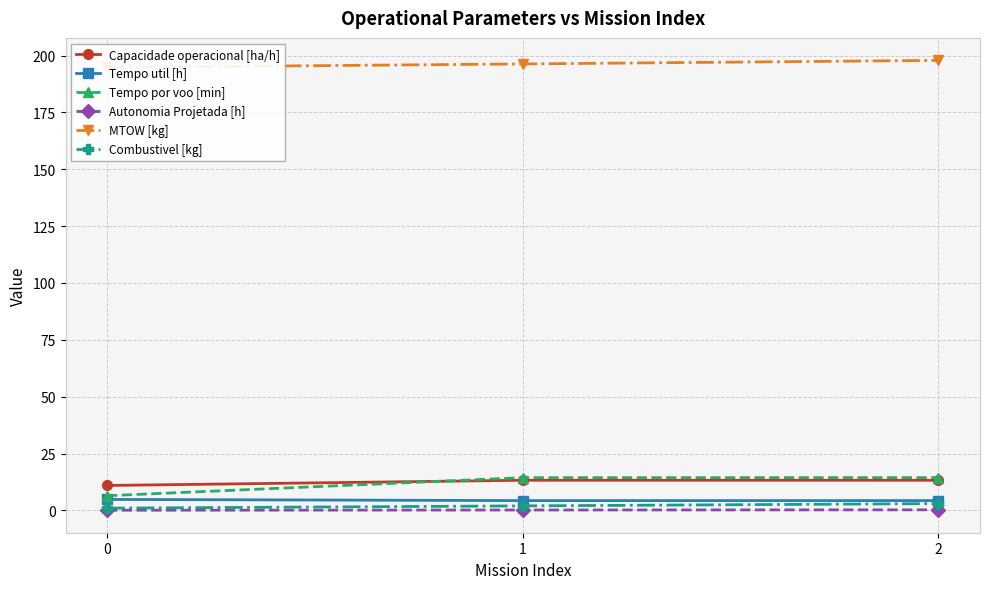

Is it true that Capacidade operacional [ha/h] equals 13.3 at 1?

True